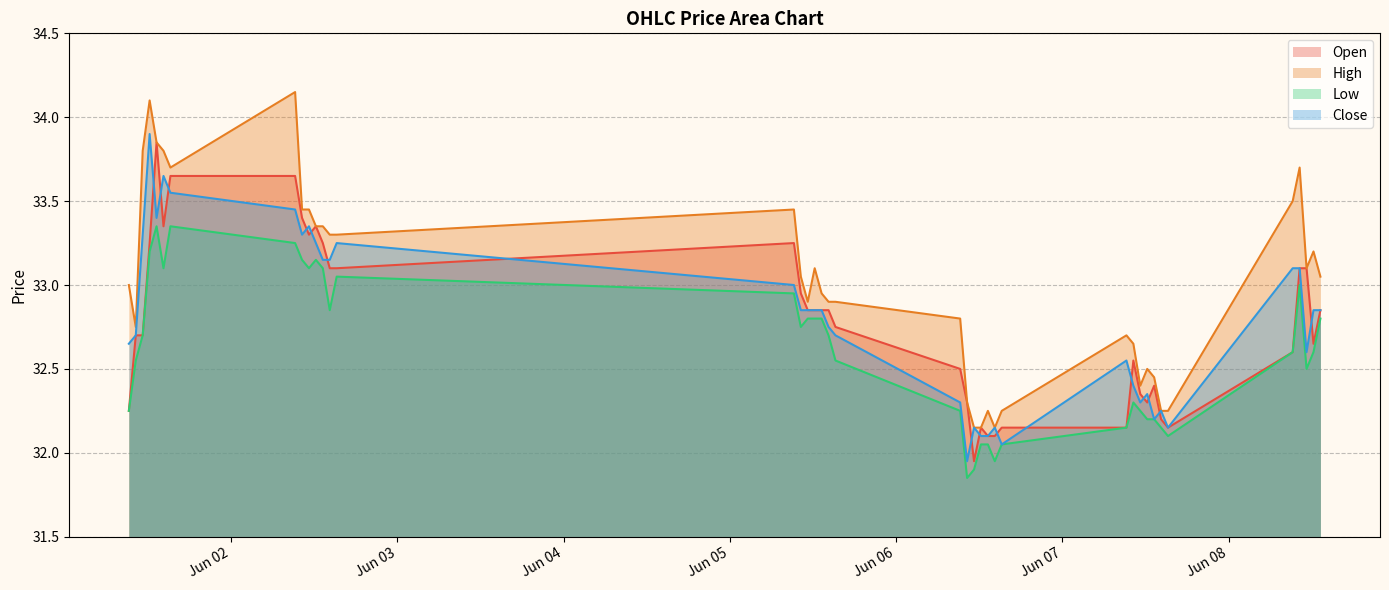

Which series has the largest total across all categories?

High